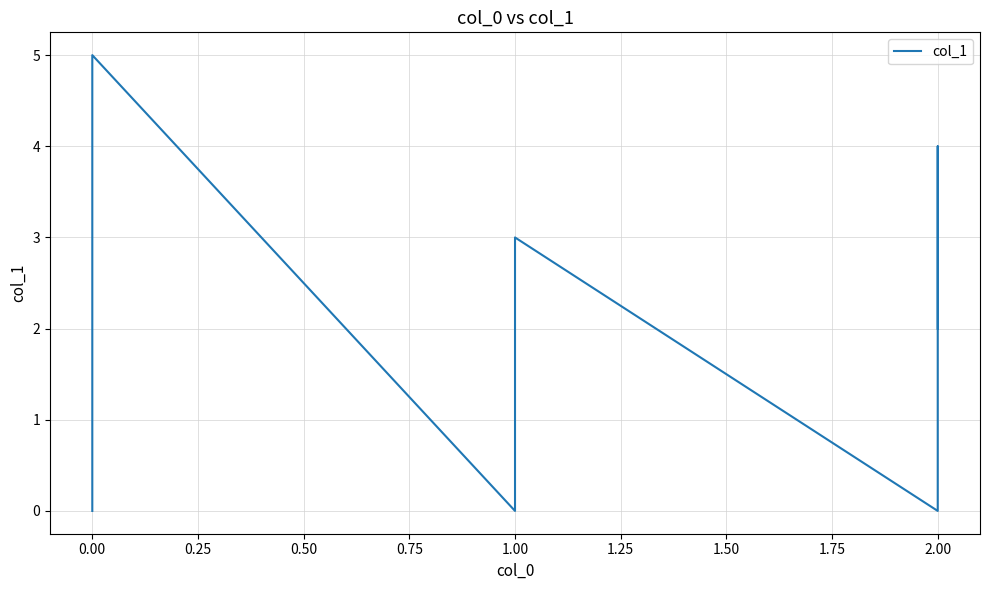

Which has a higher value, 1.00 or 1.00?

1.00